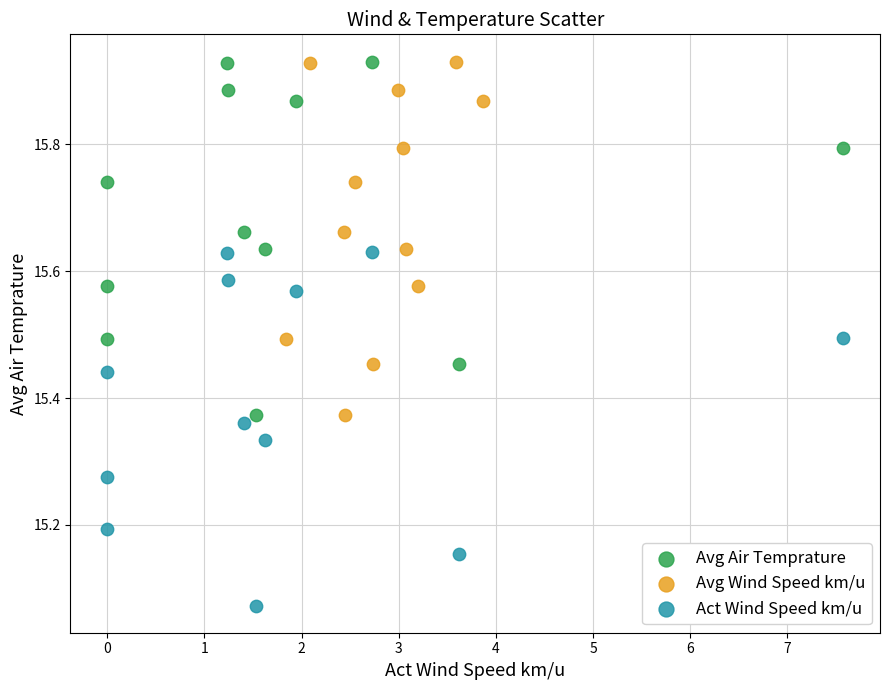

What are all the series names shown in the legend?

Avg Air Temprature, Avg Wind Speed km/u, Act Wind Speed km/u